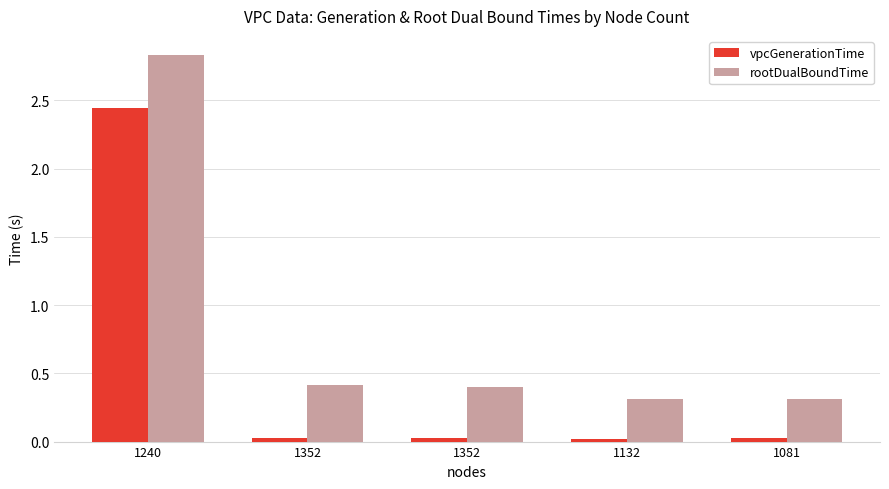

Between 1352 and 1352, which series saw the biggest shift?

rootDualBoundTime